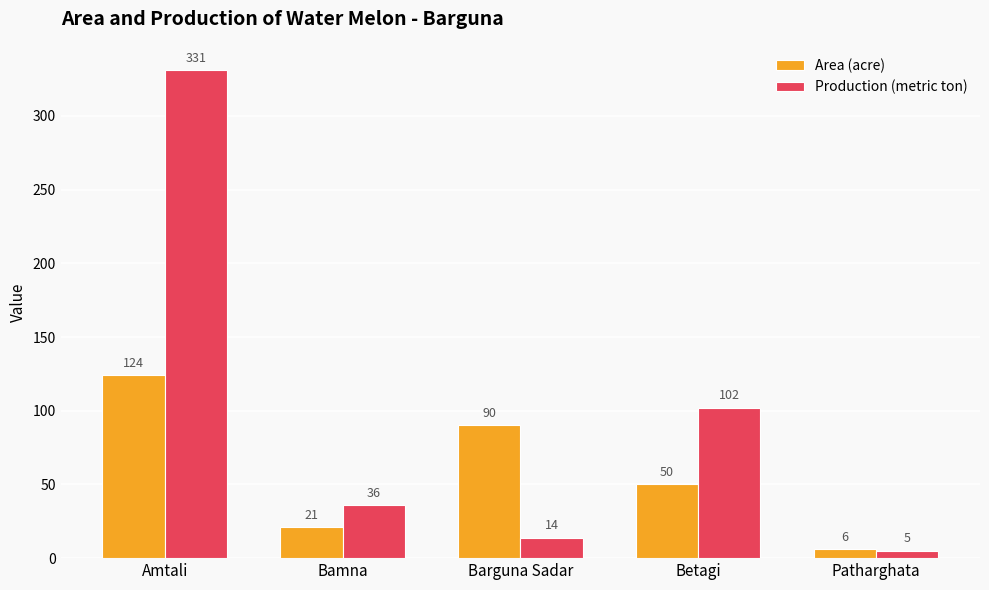

Reading left to right, extract all data points from this chart.

Area (acre): Amtali=124	Bamna=21	Barguna Sadar=90	Betagi=50	Patharghata=6
Production (metric ton): Amtali=331	Bamna=36	Barguna Sadar=14	Betagi=102	Patharghata=5